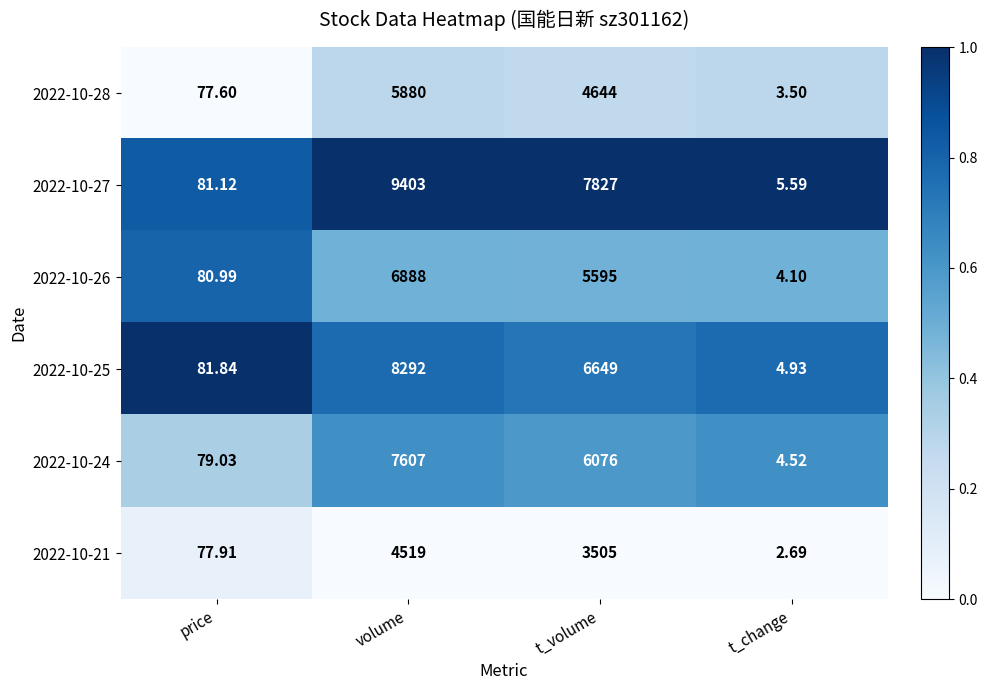

How many data points does each series have?

4